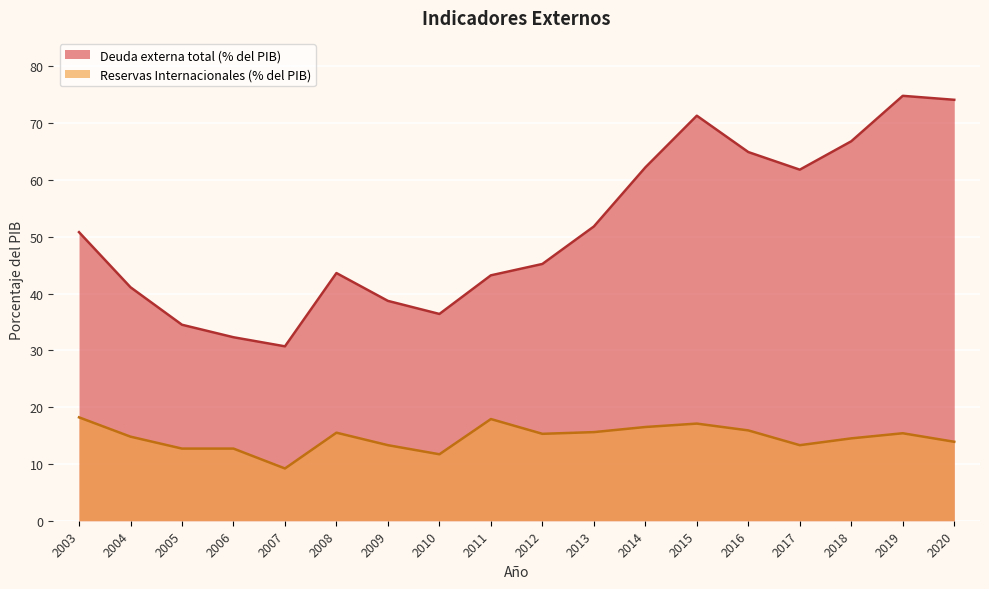

The Reservas Internacionales (% del PIB) series shows 27.0 at 2013. True or false?

False